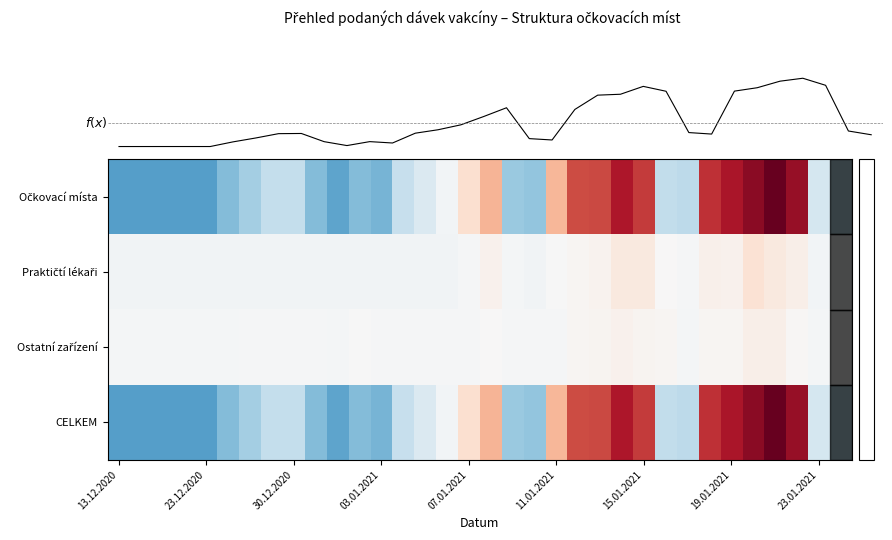

How many categories are shown in the chart?

34